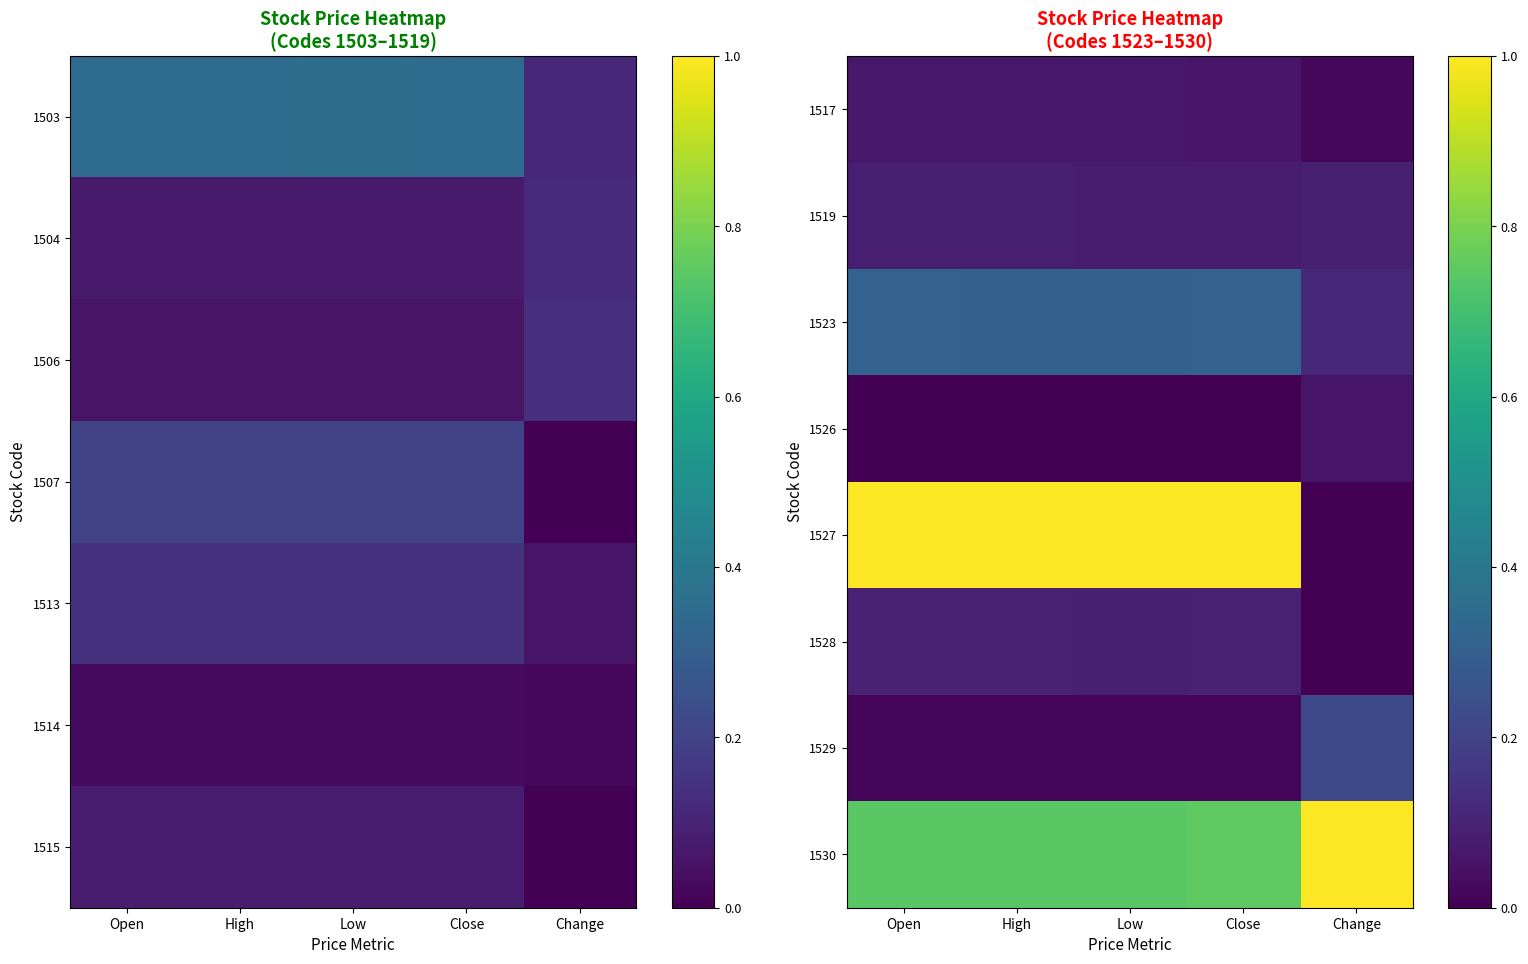

Which series has the widest spread of values?

1527